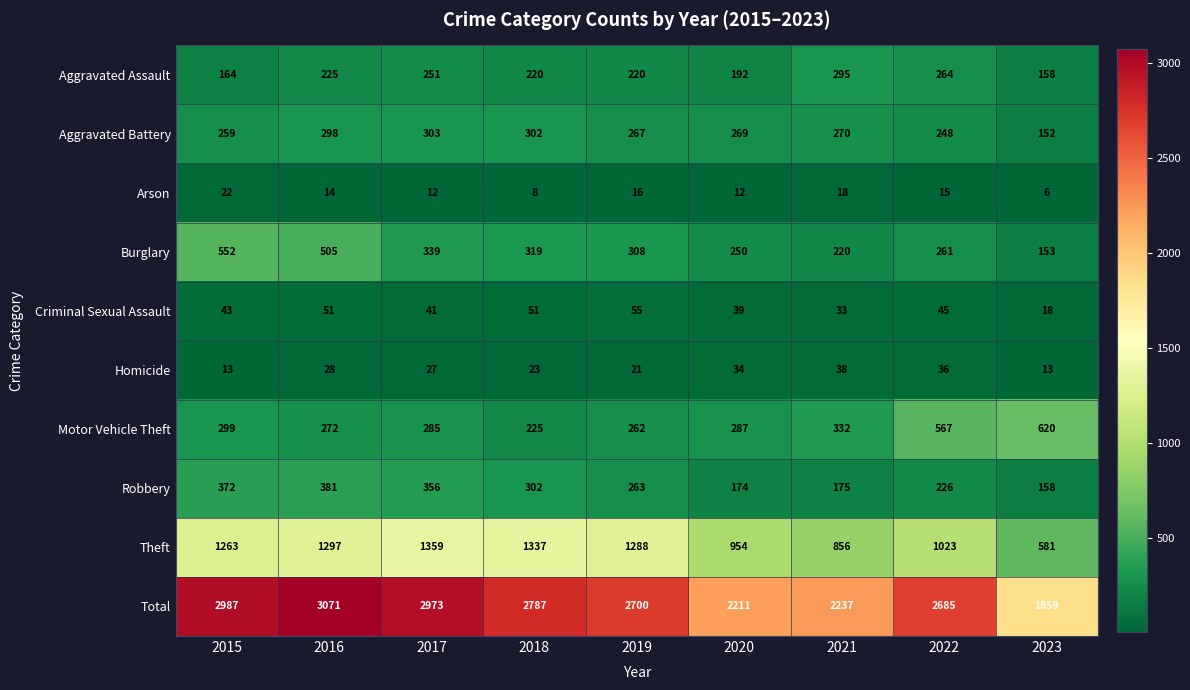

How many series are shown in this chart?

10